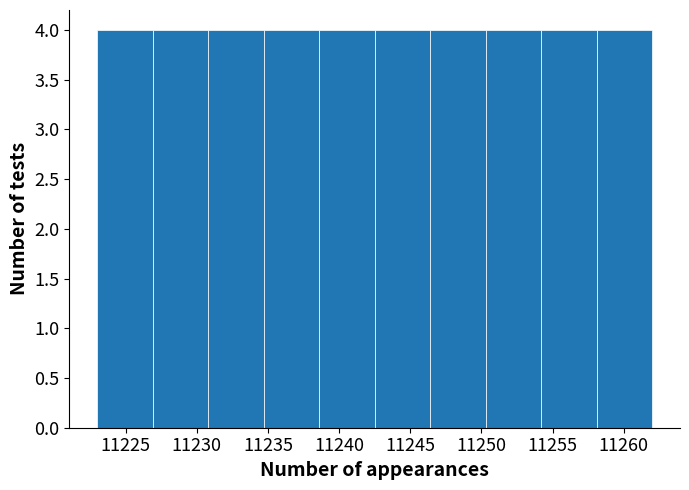

Reading left to right, list every bar in this chart as the range it spans on the x-axis followed by its height. Neither the bar edges nor the heights are printed on the chart, so give them approximately, as read against the axes.

11223.0 to 11226.9: 4
11226.9 to 11230.8: 4
11230.8 to 11234.7: 4
11234.7 to 11238.6: 4
11238.6 to 11242.5: 4
11242.5 to 11246.4: 4
11246.4 to 11250.3: 4
11250.3 to 11254.2: 4
11254.2 to 11258.1: 4
11258.1 to 11262.0: 4